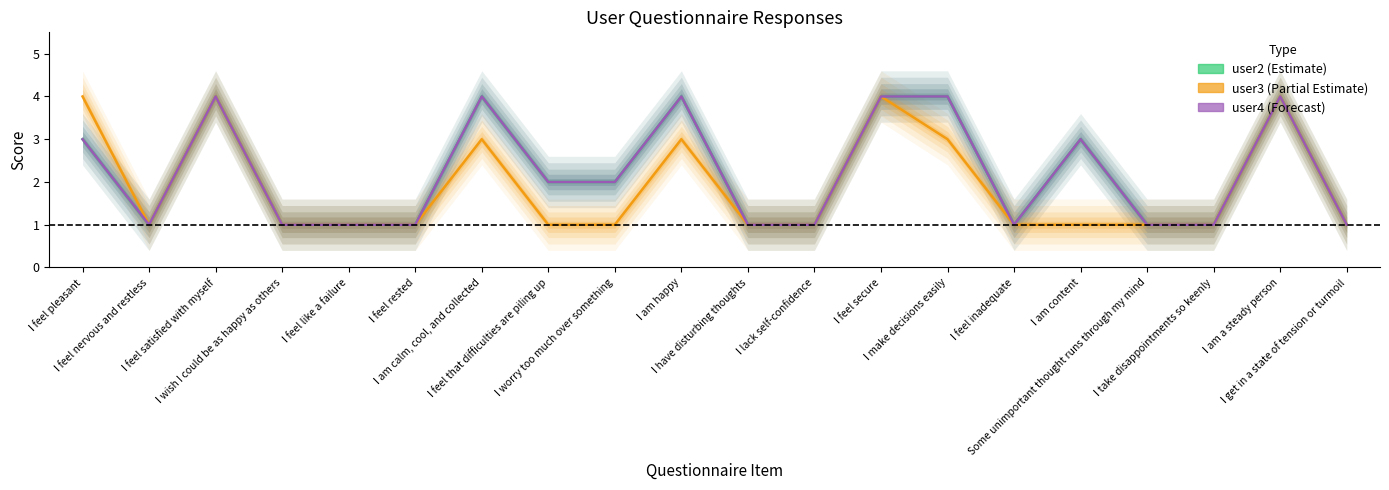

True or false: user3 and user2 cross at least once.

False